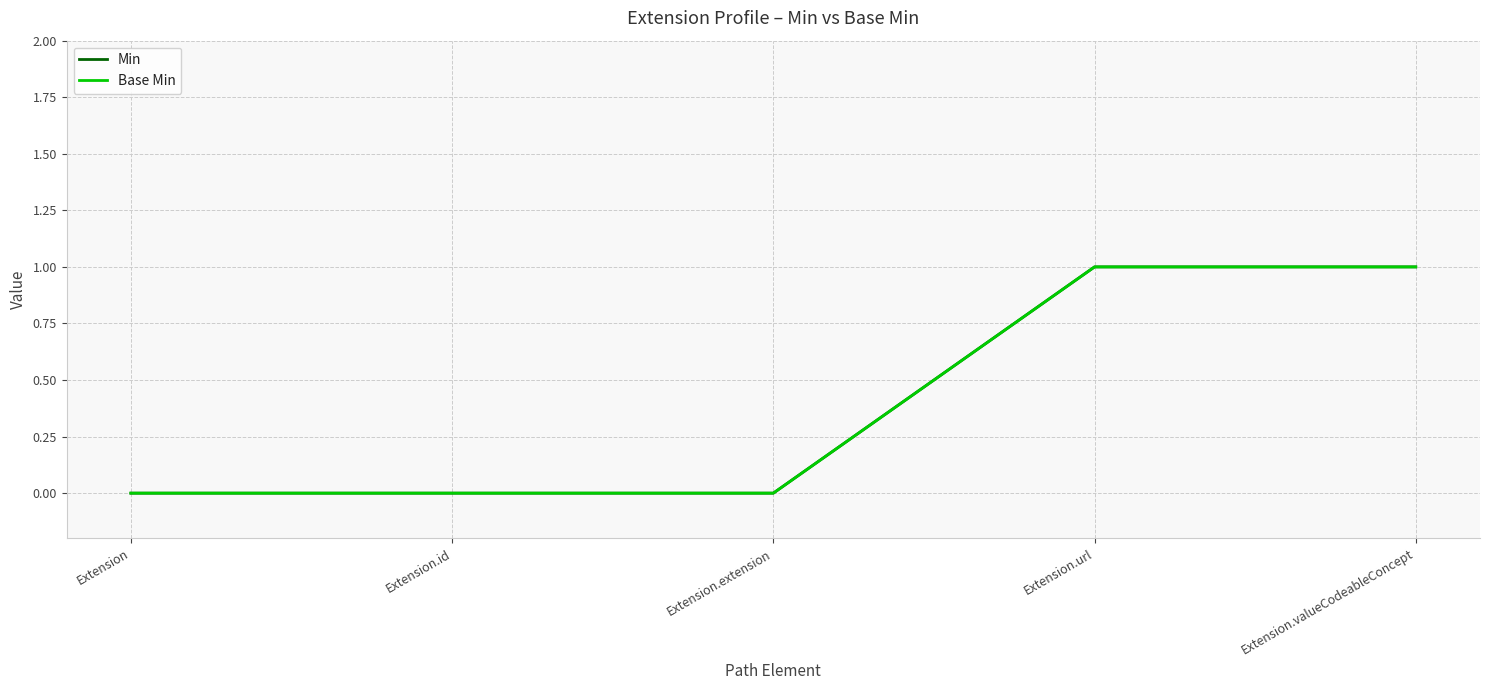

True or false: Base Min and Min intersect in this chart.

False